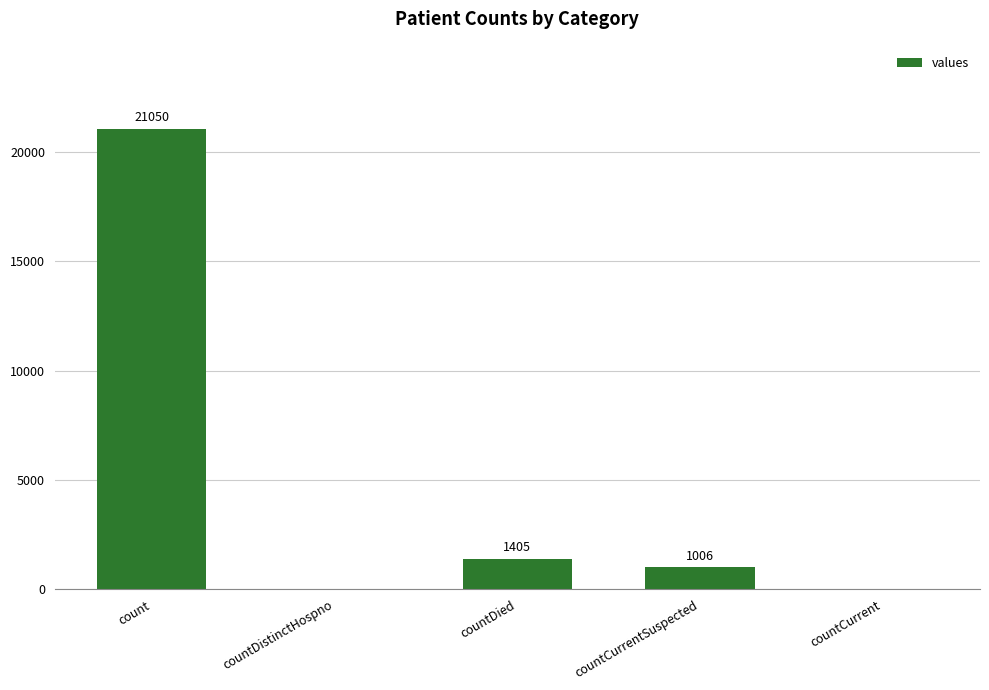

What is the difference between the values at count and countCurrent?

21050